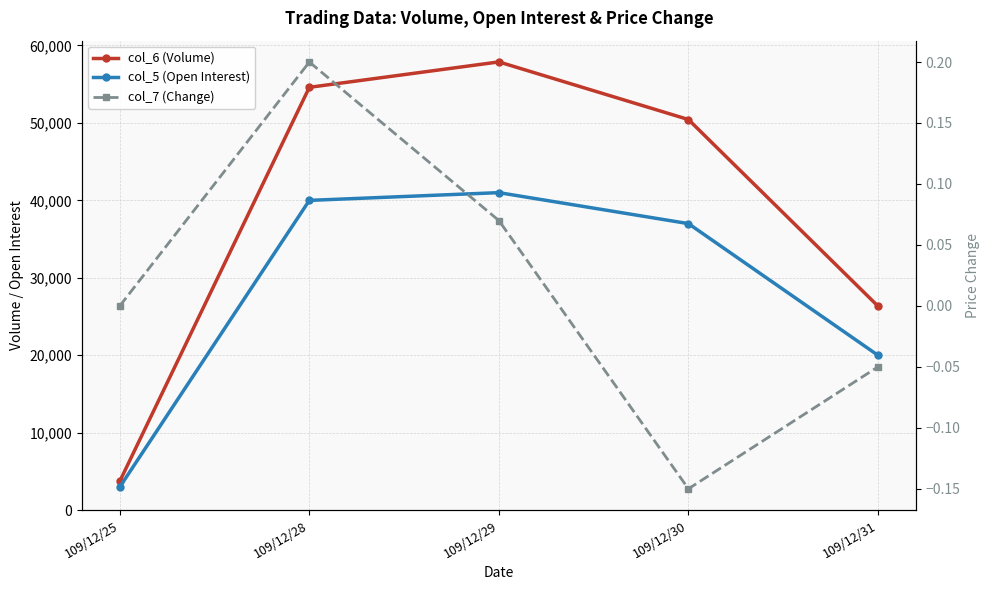

What is the sum of the col_5 (Open Interest) values at 109/12/31 and 109/12/30?

57000.0